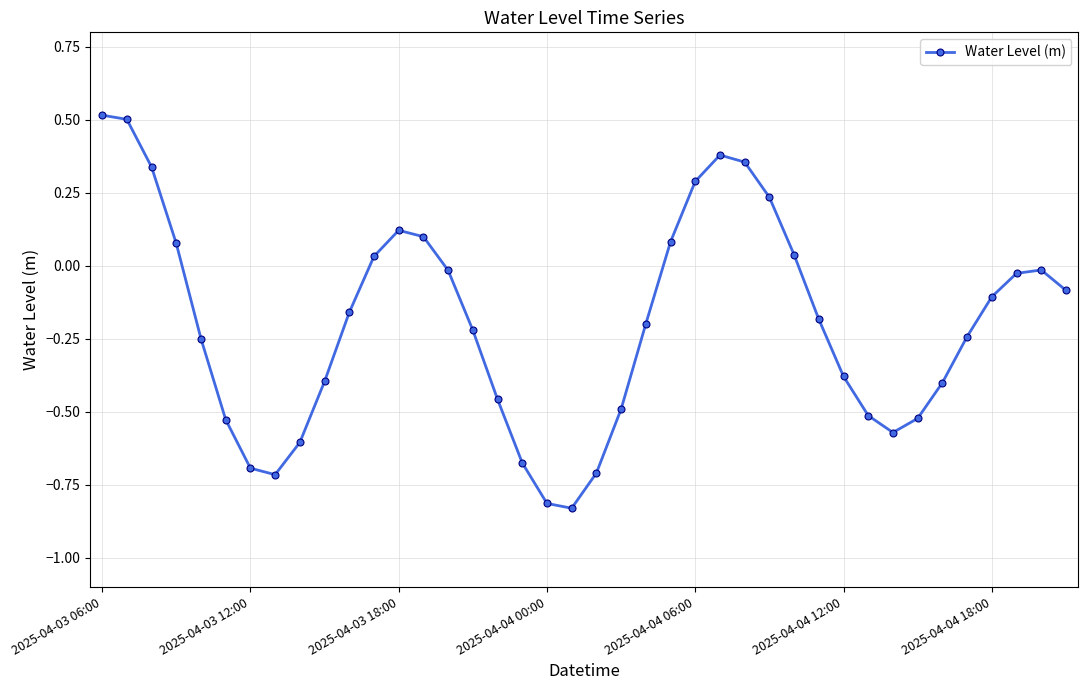

Count the number of categories in the chart.

40